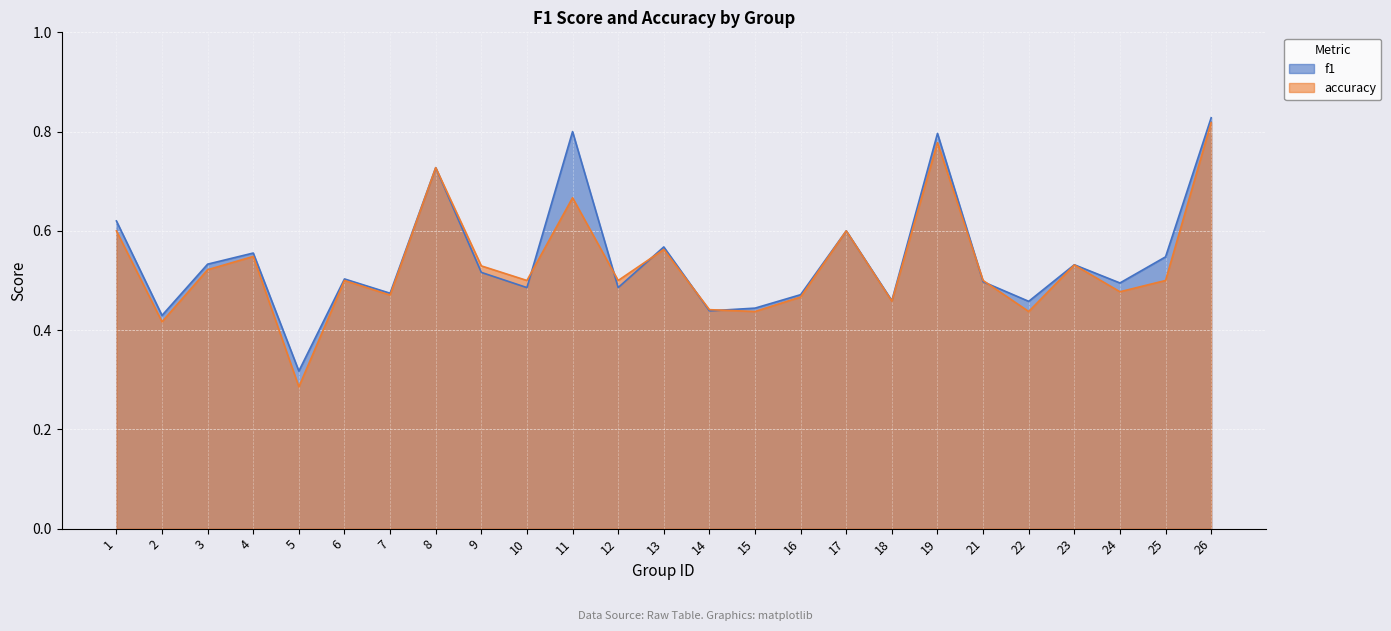

What is the difference between the accuracy values at 3 and 16?

0.1